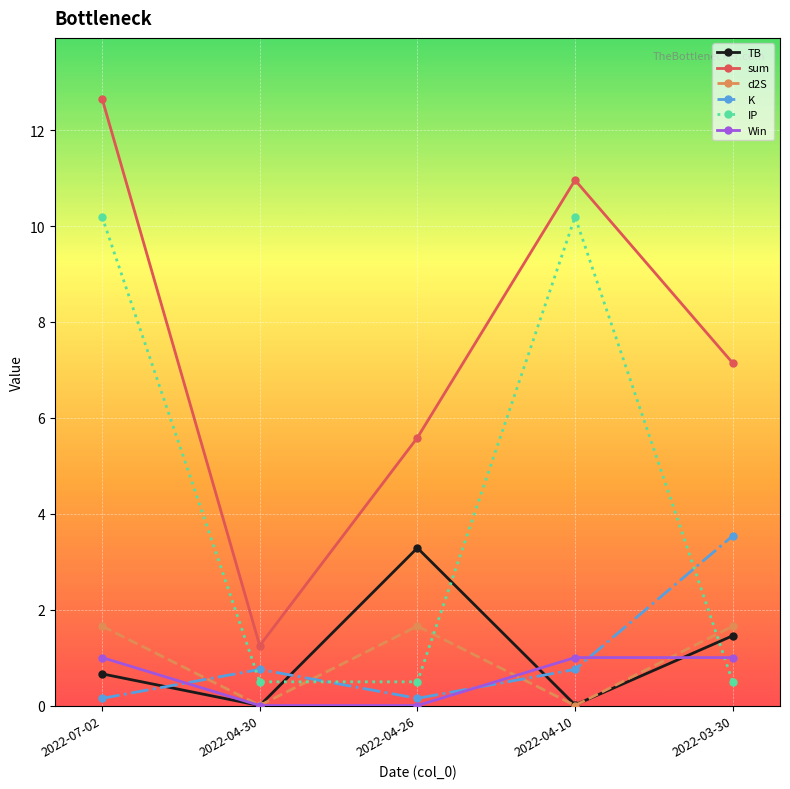

What position from the right is 2022-07-02?

5